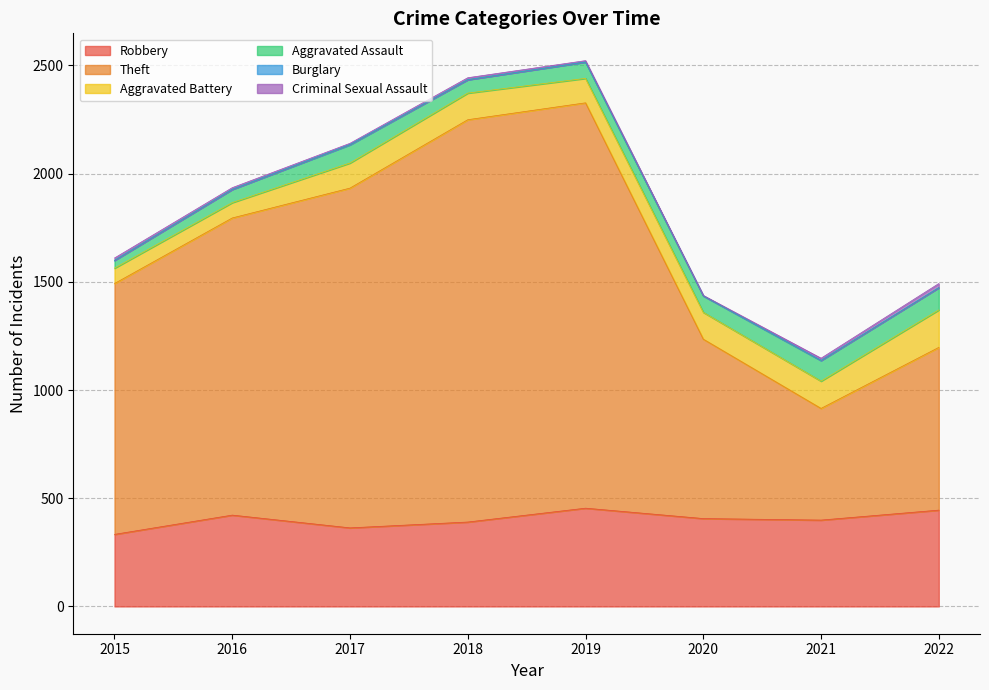

True or false: Theft and Robbery cross at least once.

False